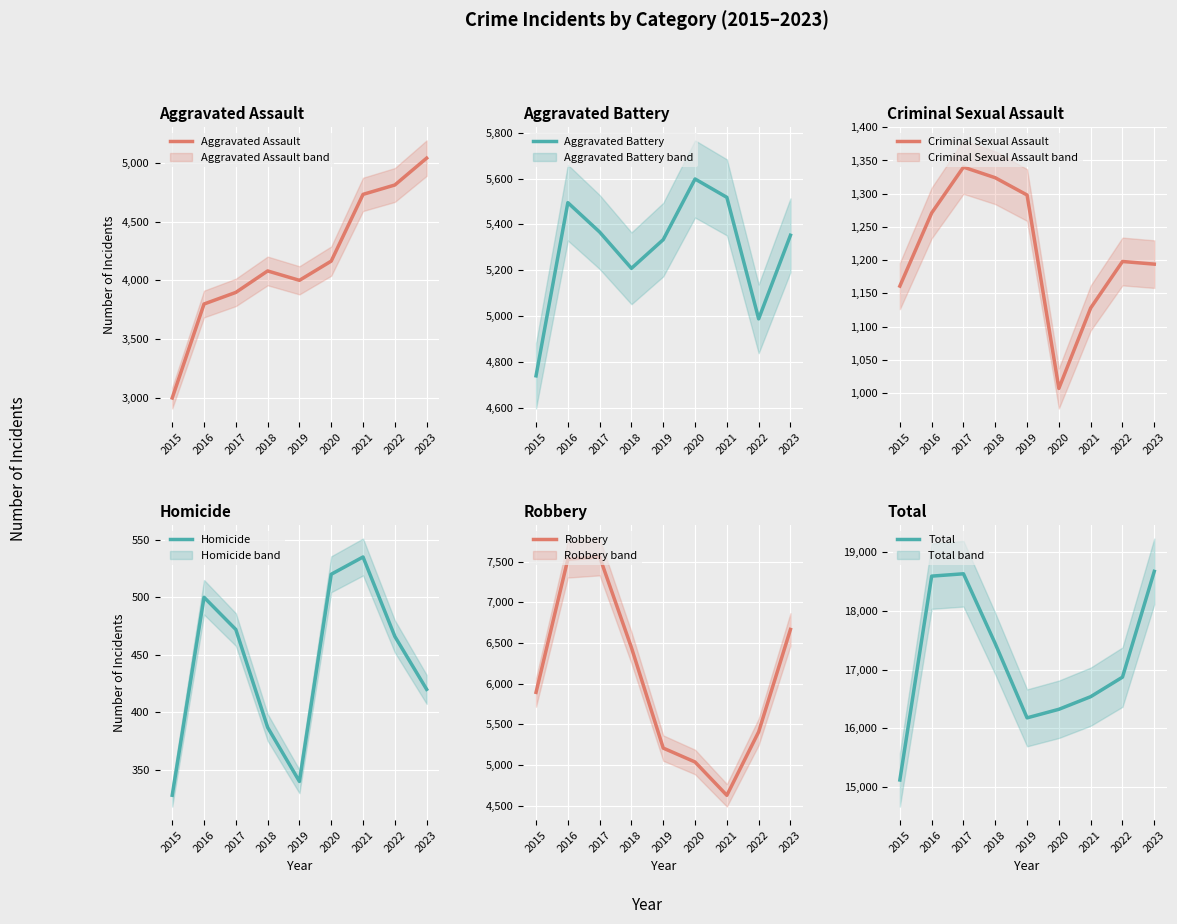

True or false: Total and Robbery intersect in this chart.

False